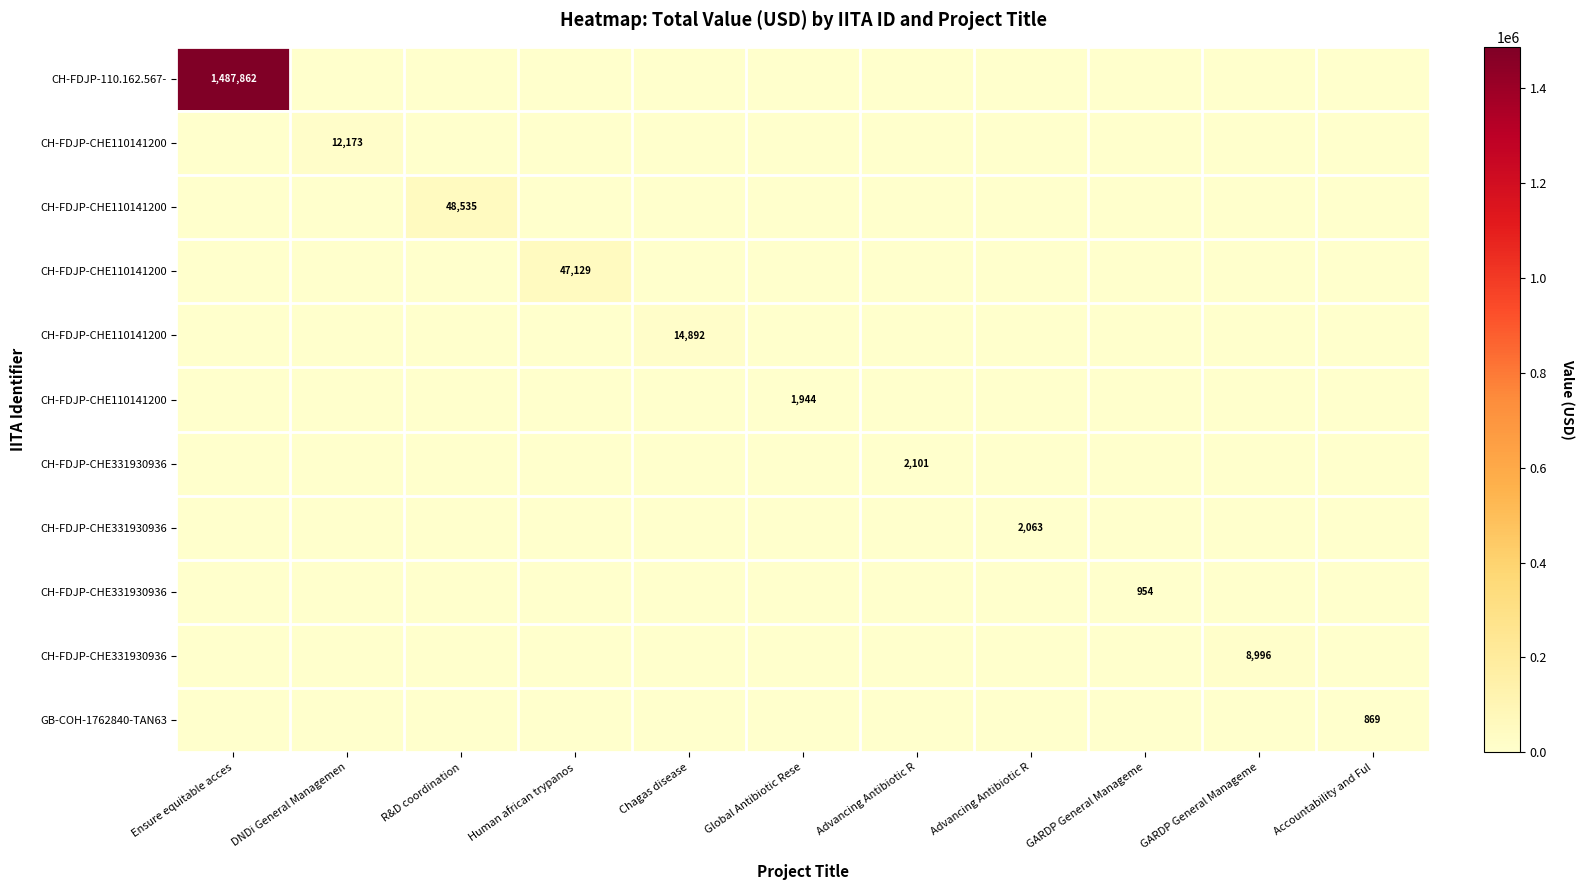

Reading right to left, transcribe all the data shown in this chart.

row_0: Accountability and Ful=0.0	GARDP General Manageme=0.0	GARDP General Manageme=0.0	Advancing Antibiotic R=0.0	Advancing Antibiotic R=0.0	Global Antibiotic Rese=0.0	Chagas disease=0.0	Human african trypanos=0.0	R&D coordination=0.0	DNDi General Managemen=0.0	Ensure equitable acces=1487862.3
row_1: Accountability and Ful=0.0	GARDP General Manageme=0.0	GARDP General Manageme=0.0	Advancing Antibiotic R=0.0	Advancing Antibiotic R=0.0	Global Antibiotic Rese=0.0	Chagas disease=0.0	Human african trypanos=0.0	R&D coordination=0.0	DNDi General Managemen=12173.4	Ensure equitable acces=0.0
row_2: Accountability and Ful=0.0	GARDP General Manageme=0.0	GARDP General Manageme=0.0	Advancing Antibiotic R=0.0	Advancing Antibiotic R=0.0	Global Antibiotic Rese=0.0	Chagas disease=0.0	Human african trypanos=0.0	R&D coordination=48534.8	DNDi General Managemen=0.0	Ensure equitable acces=0.0
row_3: Accountability and Ful=0.0	GARDP General Manageme=0.0	GARDP General Manageme=0.0	Advancing Antibiotic R=0.0	Advancing Antibiotic R=0.0	Global Antibiotic Rese=0.0	Chagas disease=0.0	Human african trypanos=47129.4	R&D coordination=0.0	DNDi General Managemen=0.0	Ensure equitable acces=0.0
row_4: Accountability and Ful=0.0	GARDP General Manageme=0.0	GARDP General Manageme=0.0	Advancing Antibiotic R=0.0	Advancing Antibiotic R=0.0	Global Antibiotic Rese=0.0	Chagas disease=14891.5	Human african trypanos=0.0	R&D coordination=0.0	DNDi General Managemen=0.0	Ensure equitable acces=0.0
row_5: Accountability and Ful=0.0	GARDP General Manageme=0.0	GARDP General Manageme=0.0	Advancing Antibiotic R=0.0	Advancing Antibiotic R=0.0	Global Antibiotic Rese=1943.9	Chagas disease=0.0	Human african trypanos=0.0	R&D coordination=0.0	DNDi General Managemen=0.0	Ensure equitable acces=0.0
row_6: Accountability and Ful=0.0	GARDP General Manageme=0.0	GARDP General Manageme=0.0	Advancing Antibiotic R=0.0	Advancing Antibiotic R=2100.7	Global Antibiotic Rese=0.0	Chagas disease=0.0	Human african trypanos=0.0	R&D coordination=0.0	DNDi General Managemen=0.0	Ensure equitable acces=0.0
row_7: Accountability and Ful=0.0	GARDP General Manageme=0.0	GARDP General Manageme=0.0	Advancing Antibiotic R=2063.1	Advancing Antibiotic R=0.0	Global Antibiotic Rese=0.0	Chagas disease=0.0	Human african trypanos=0.0	R&D coordination=0.0	DNDi General Managemen=0.0	Ensure equitable acces=0.0
row_8: Accountability and Ful=0.0	GARDP General Manageme=0.0	GARDP General Manageme=953.6	Advancing Antibiotic R=0.0	Advancing Antibiotic R=0.0	Global Antibiotic Rese=0.0	Chagas disease=0.0	Human african trypanos=0.0	R&D coordination=0.0	DNDi General Managemen=0.0	Ensure equitable acces=0.0
row_9: Accountability and Ful=0.0	GARDP General Manageme=8996.0	GARDP General Manageme=0.0	Advancing Antibiotic R=0.0	Advancing Antibiotic R=0.0	Global Antibiotic Rese=0.0	Chagas disease=0.0	Human african trypanos=0.0	R&D coordination=0.0	DNDi General Managemen=0.0	Ensure equitable acces=0.0
row_10: Accountability and Ful=868.8	GARDP General Manageme=0.0	GARDP General Manageme=0.0	Advancing Antibiotic R=0.0	Advancing Antibiotic R=0.0	Global Antibiotic Rese=0.0	Chagas disease=0.0	Human african trypanos=0.0	R&D coordination=0.0	DNDi General Managemen=0.0	Ensure equitable acces=0.0